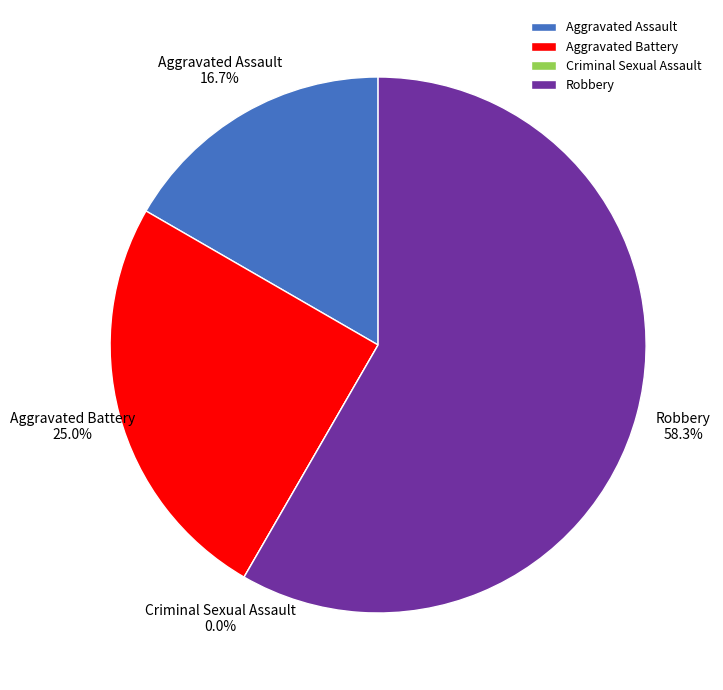

To the nearest percent, what portion does Aggravated Assault represent?

17%